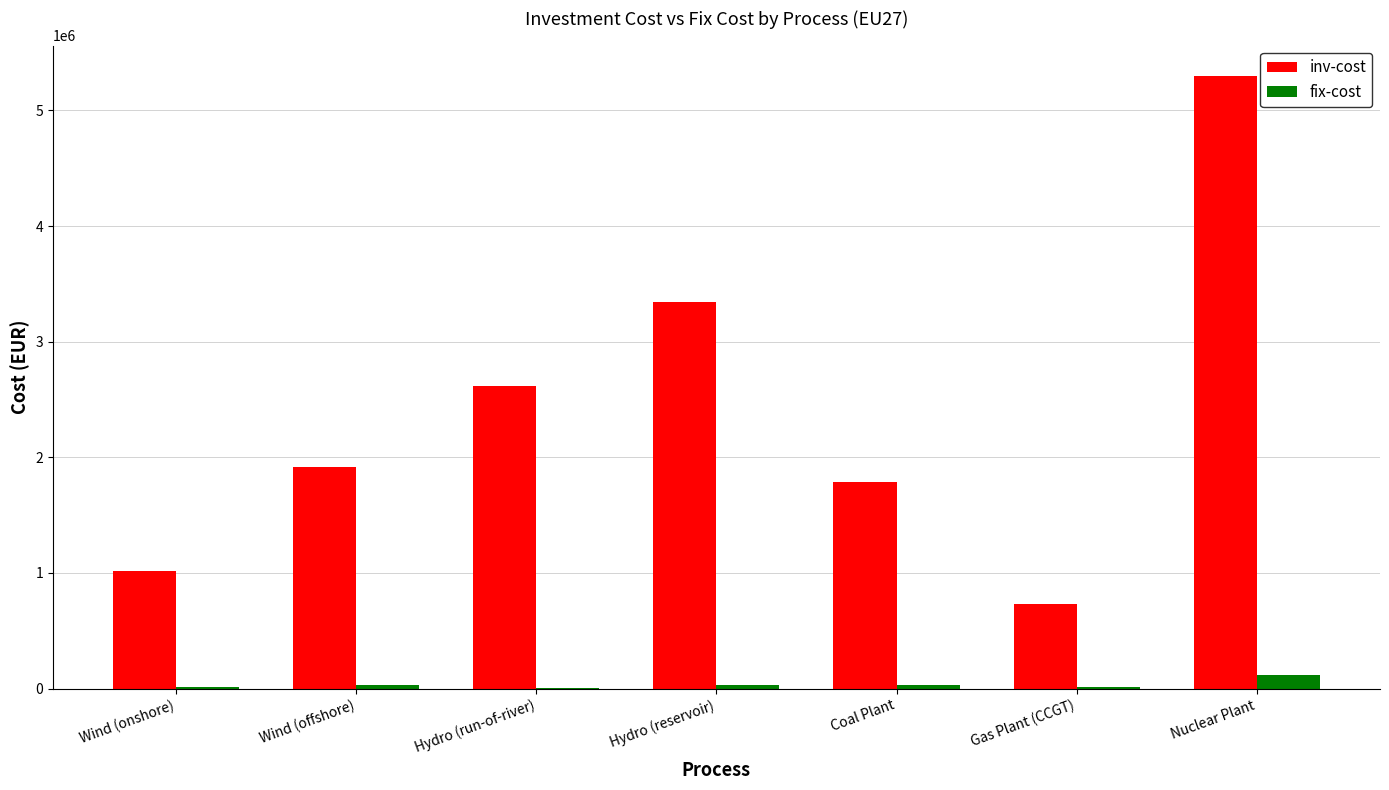

At which label does fix-cost first exceed 28432?

Wind (offshore)